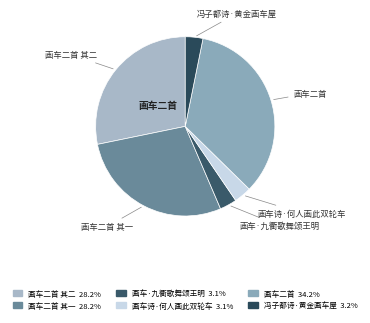

How many segments does this pie chart have?

6